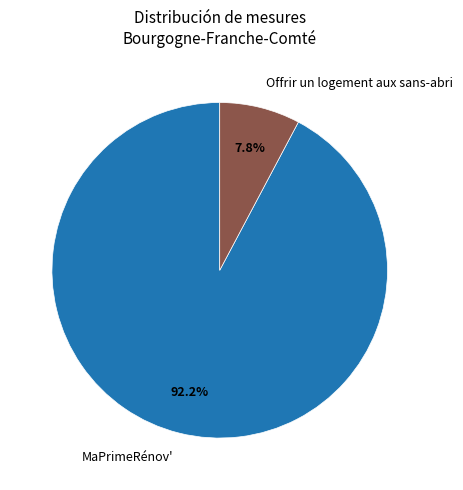

Rank the categories by value from highest to lowest.

MaPrimeRénov', Offrir un logement aux sans-abri